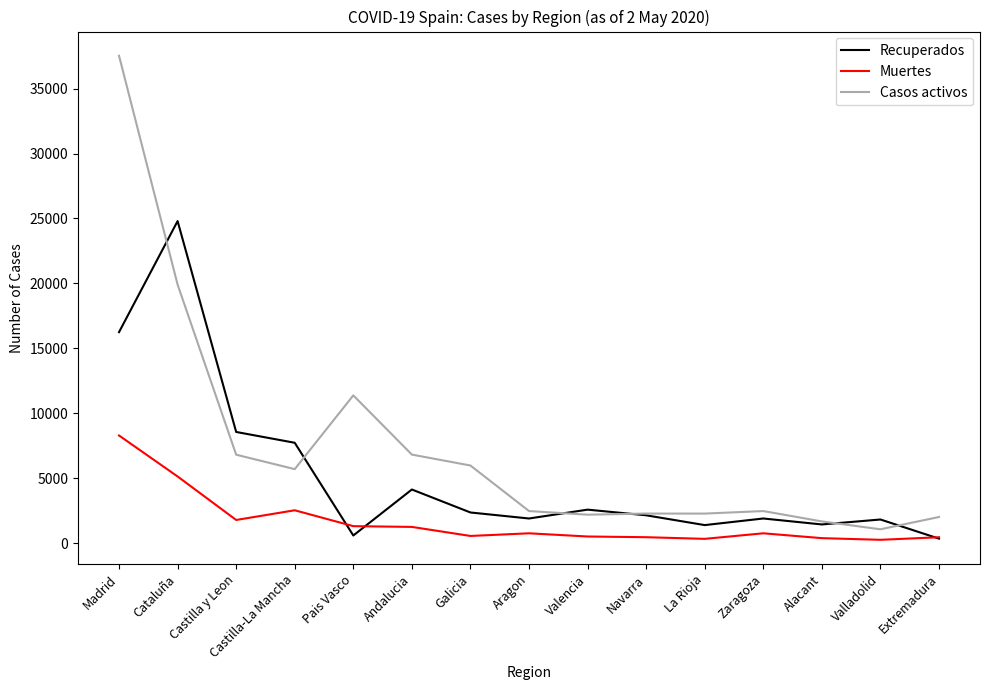

What is the maximum value shown in the chart?

37530